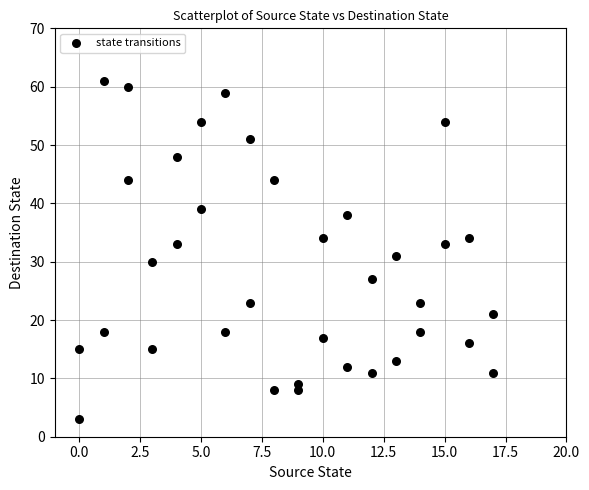

What is the range of X values (max minus min)?

17